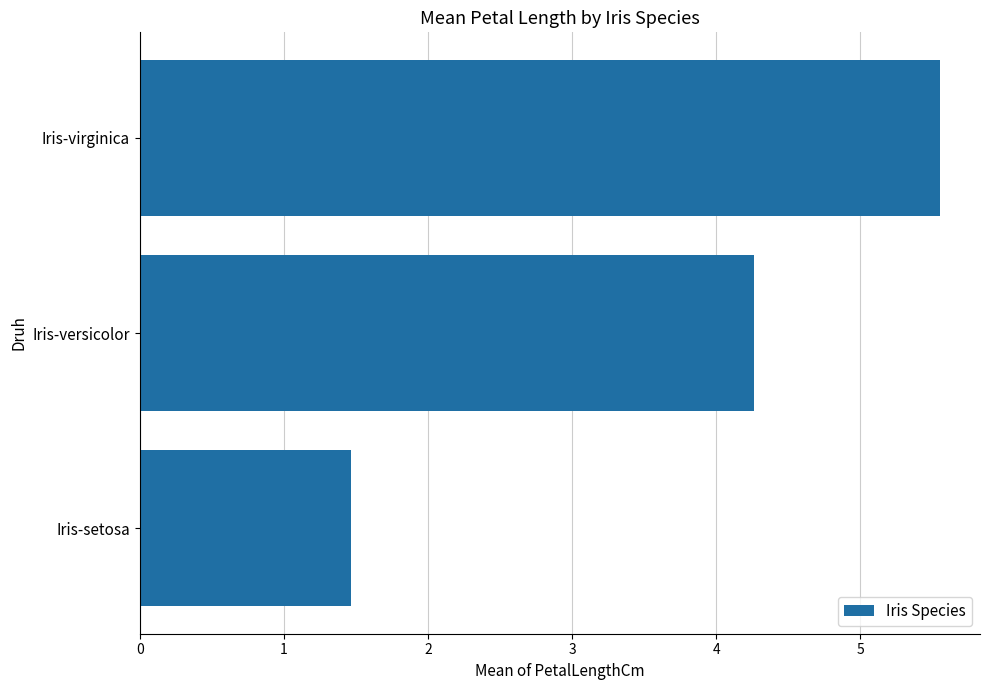

List the labels in order of value, largest first.

Iris-virginica, Iris-versicolor, Iris-setosa